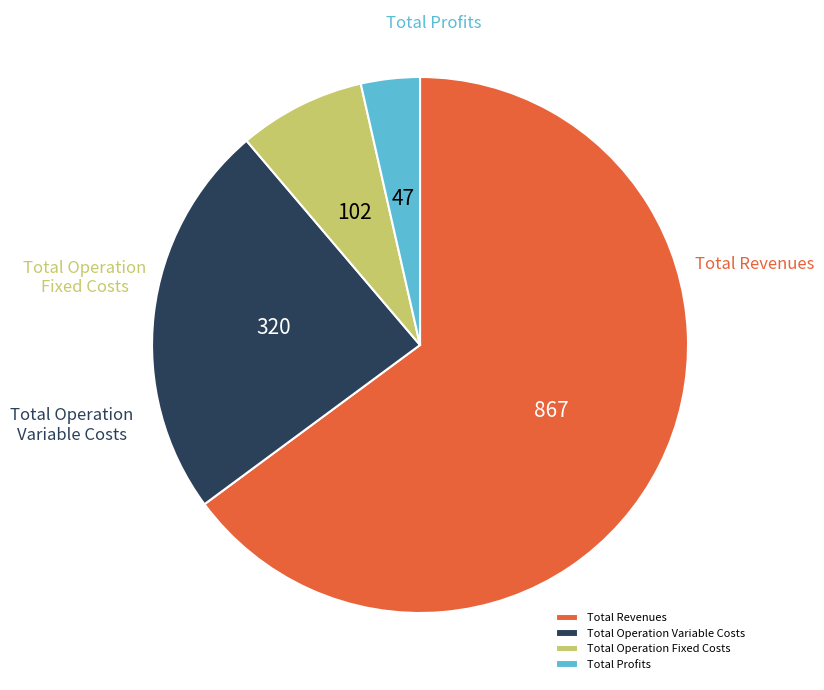

What percentage do Total Operation Variable Costs and Total Operation Fixed Costs together represent?

31.6%